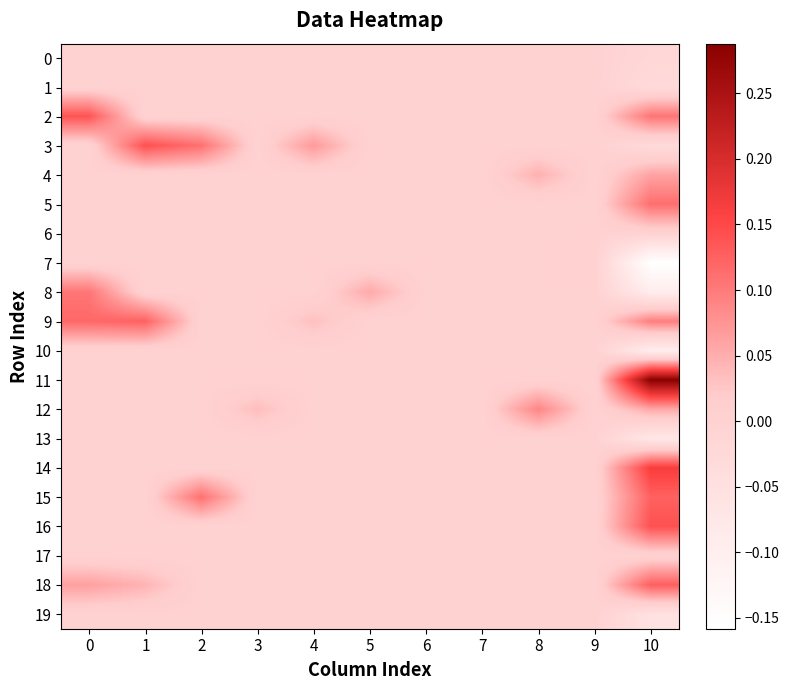

How many categories are shown in the chart?

11